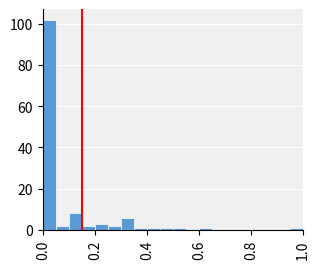

Around what value on the x-axis is the tallest bar? Give the approximate position of its centre, as read against the axis.

0.02